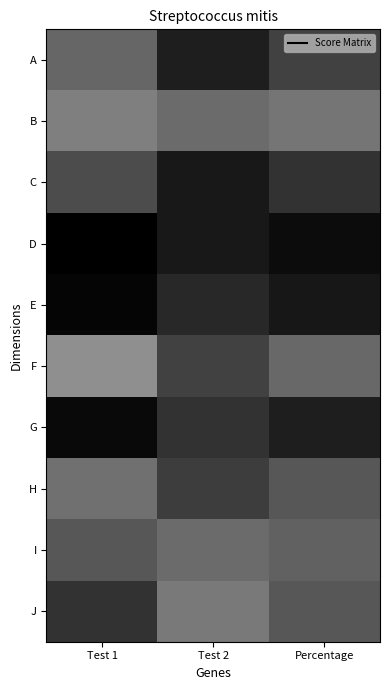

What is the minimum value shown in the chart?

22.0